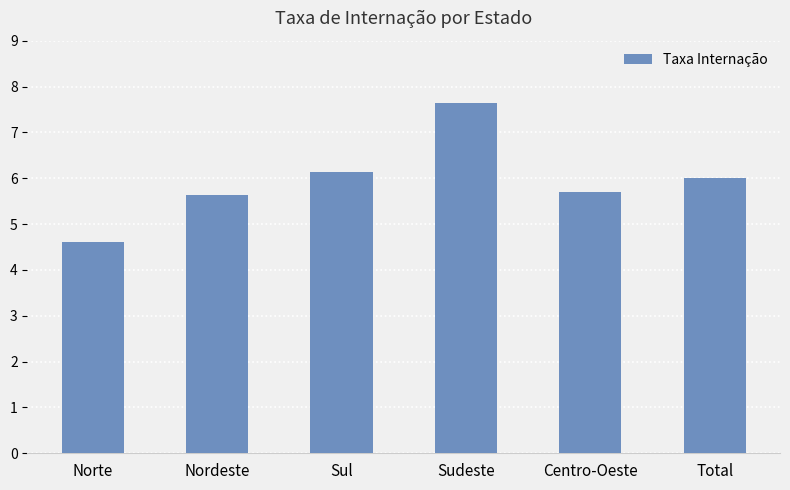

At which category does the chart reach its minimum across all series?

Norte